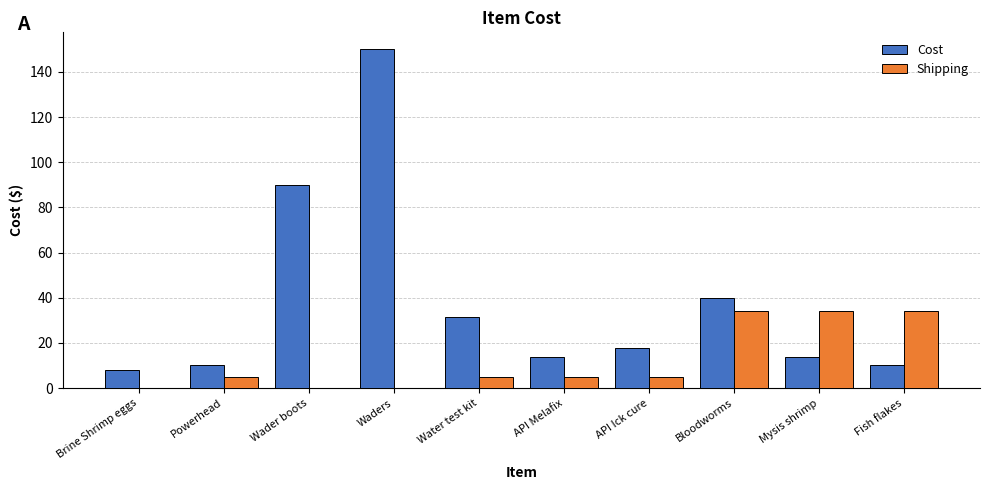

Between Wader boots and Bloodworms, which series saw the biggest shift?

Cost